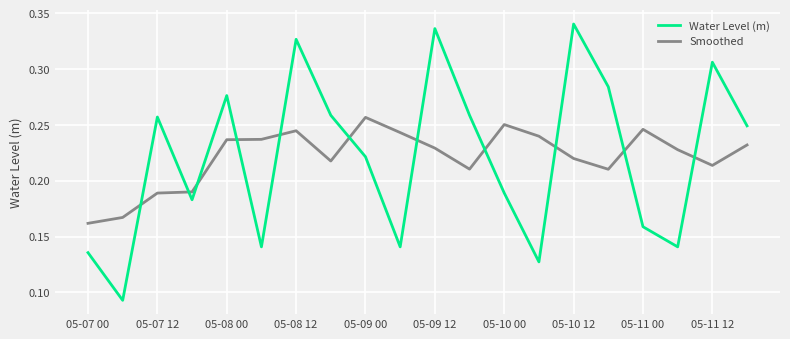

Which series has the widest spread of values?

Water Level (m)